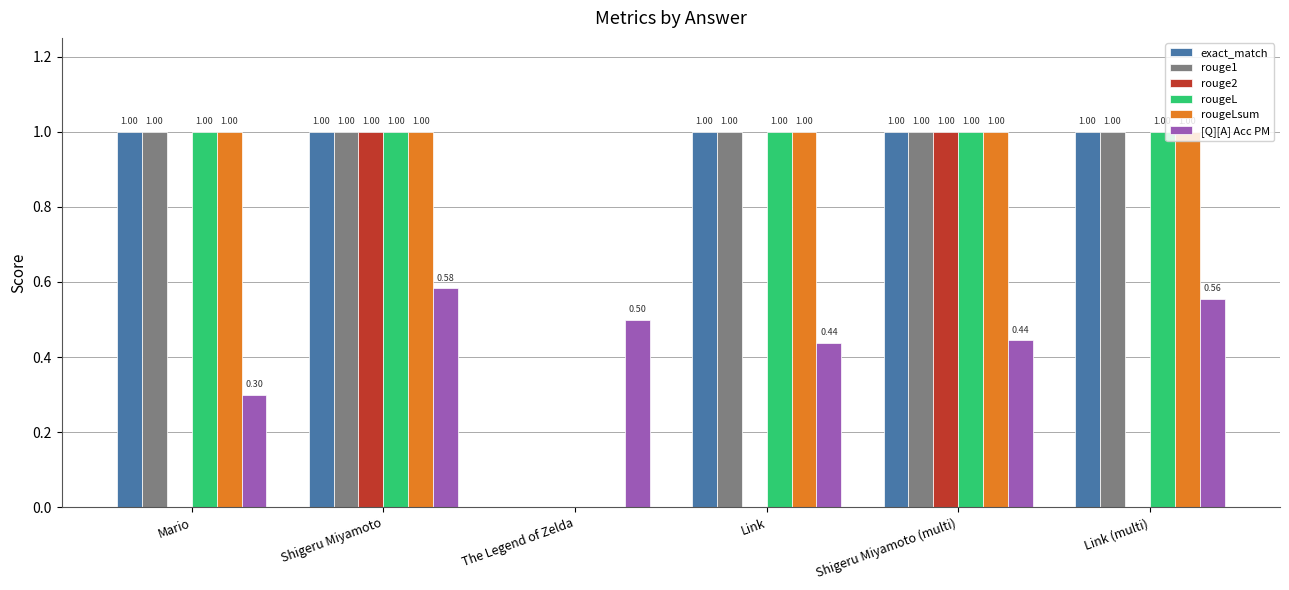

What are all the series names shown in the legend?

exact_match, rouge1, rouge2, rougeL, rougeLsum, [Q][A] Acc PM